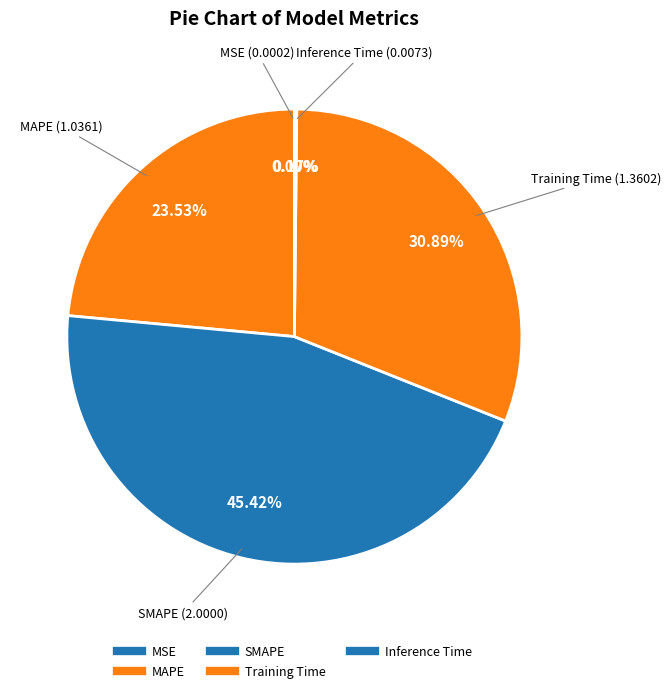

To the nearest percent, what is the average slice percentage?

20%